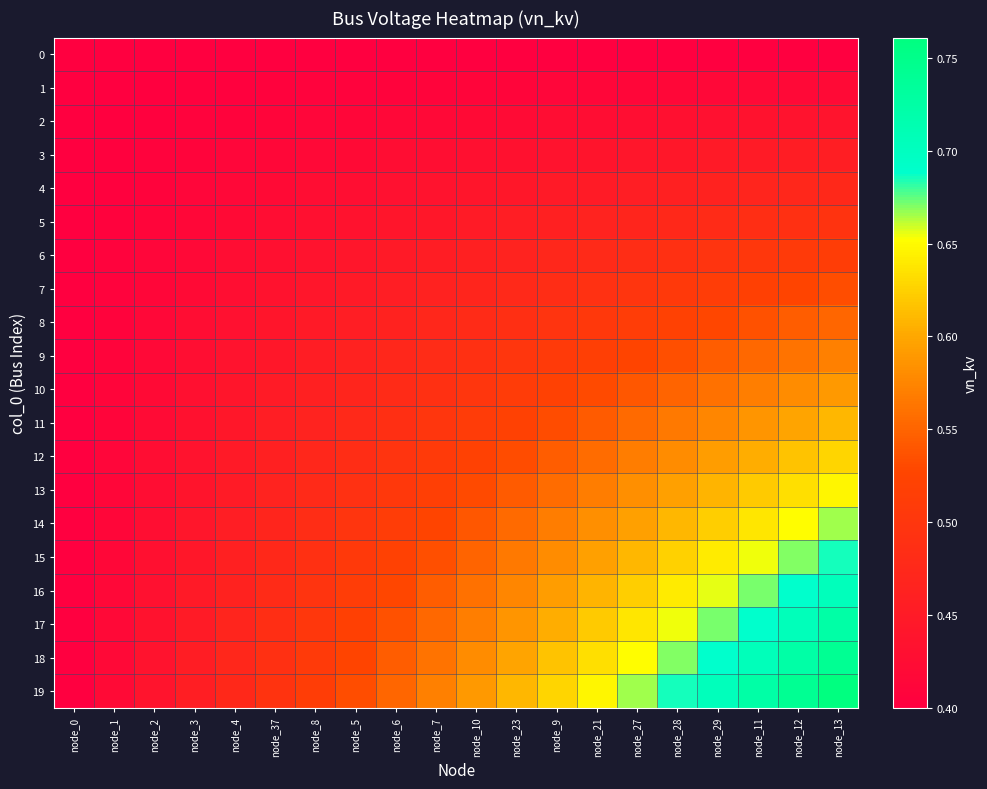

What is the total value across all series at node_1?

8.2